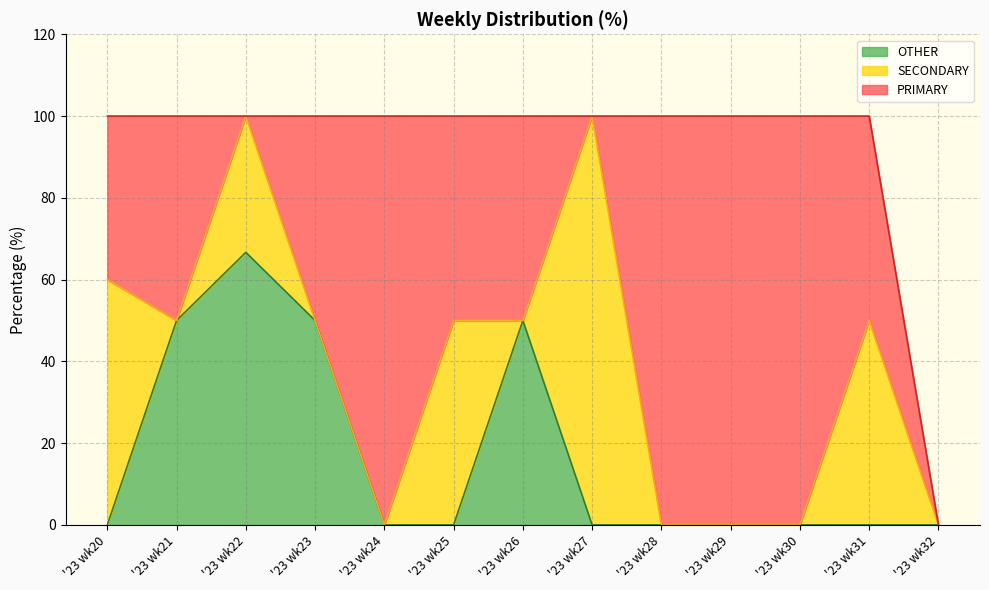

Is the value of SECONDARY at '23 wk27 greater than the value of OTHER at '23 wk32?

Yes